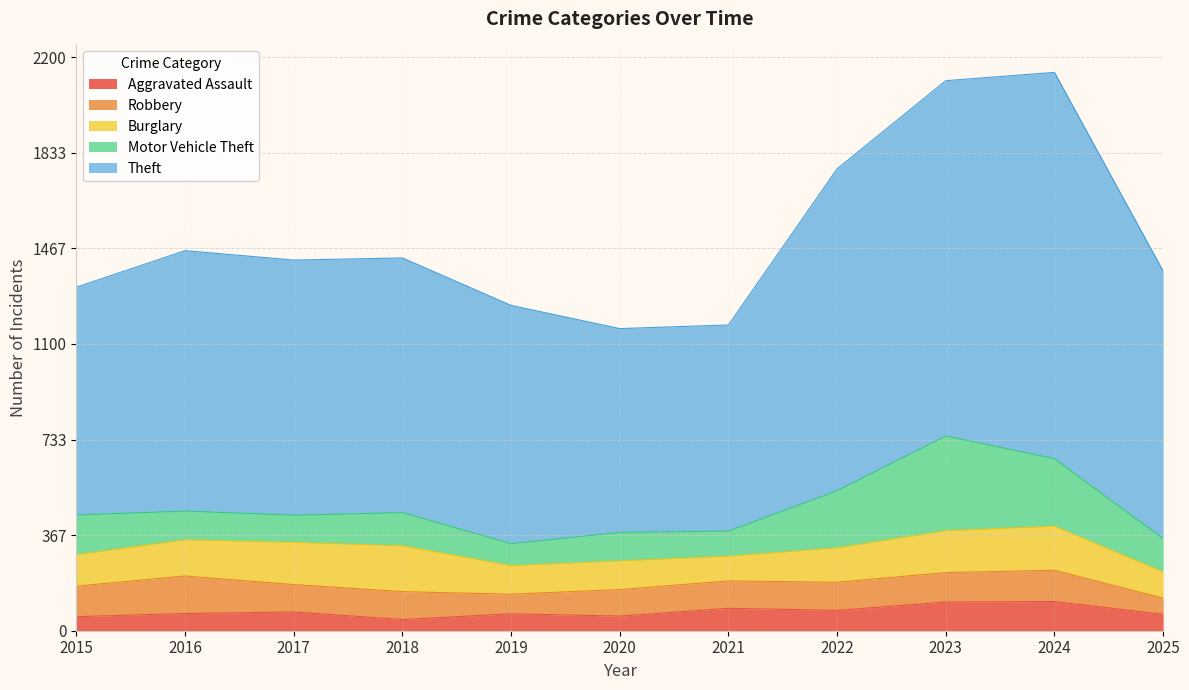

Rank the categories by Theft value from lowest to highest.

2020, 2021, 2015, 2019, 2018, 2017, 2016, 2025, 2022, 2023, 2024